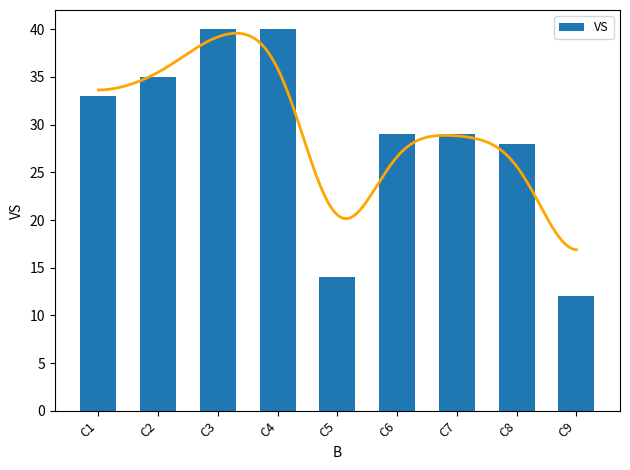

Rank the categories by value from lowest to highest.

C9, C5, C8, C6, C7, C1, C2, C3, C4